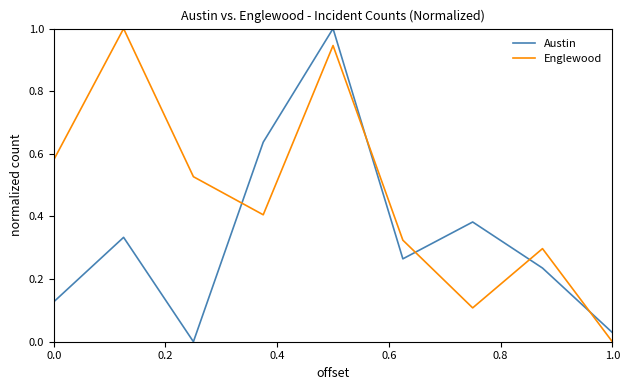

After their last crossing, which series has the higher values: Englewood or Austin?

Austin